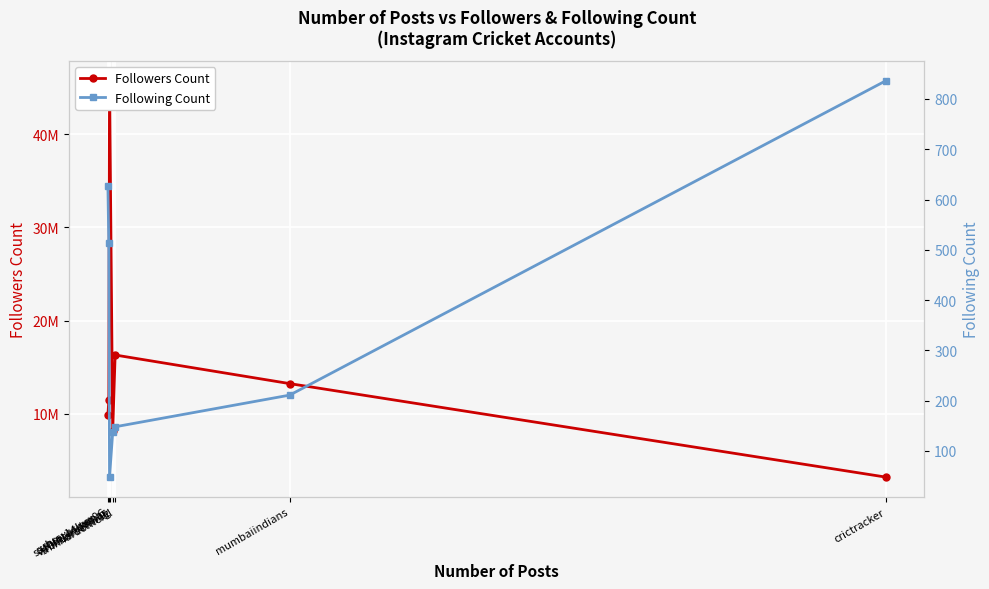

What is the spread (max minus min) of values at surya_14kumar?

11462162